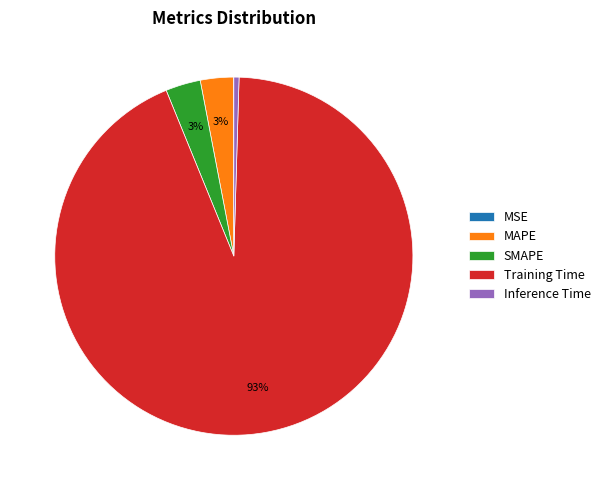

To the nearest percent, what is the combined percentage of Training Time and SMAPE?

97%